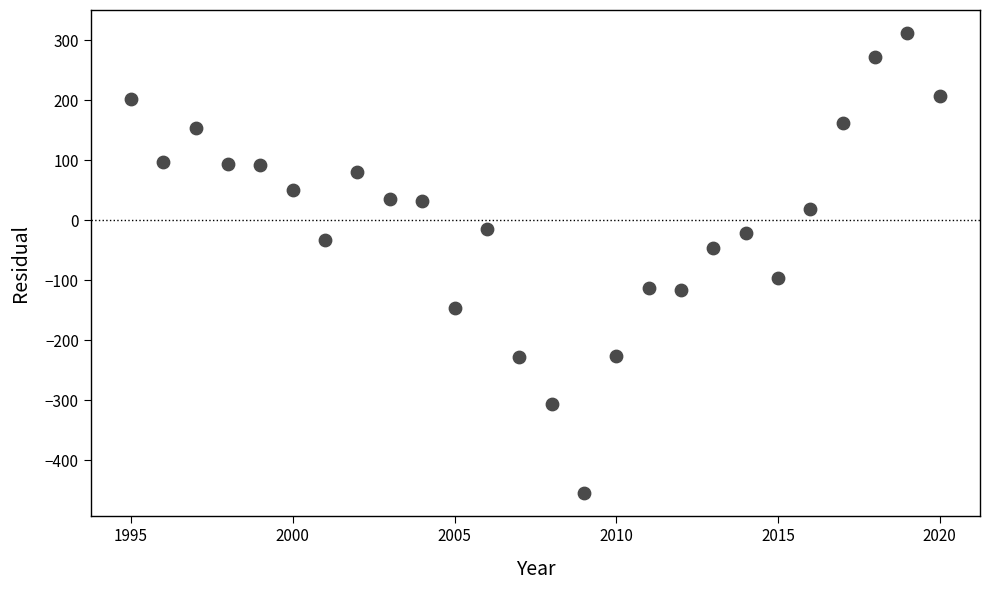

What is the range of X values (max minus min)?

25.0